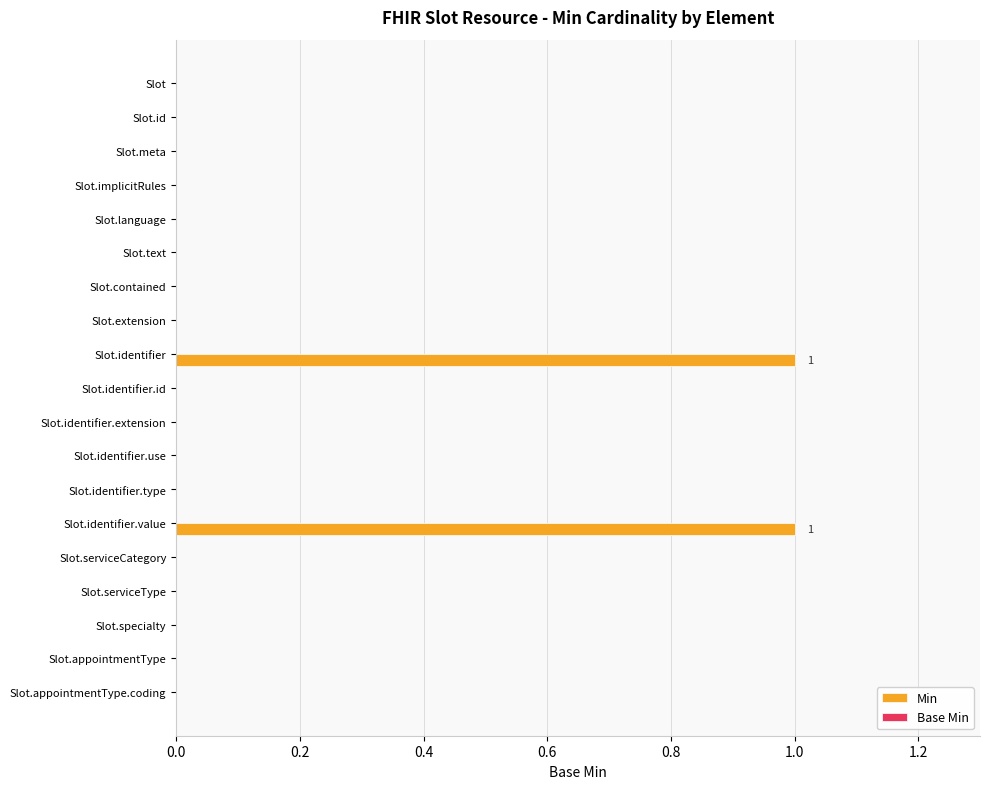

Is it true that the value at Slot.appointmentType.coding is 1?

False